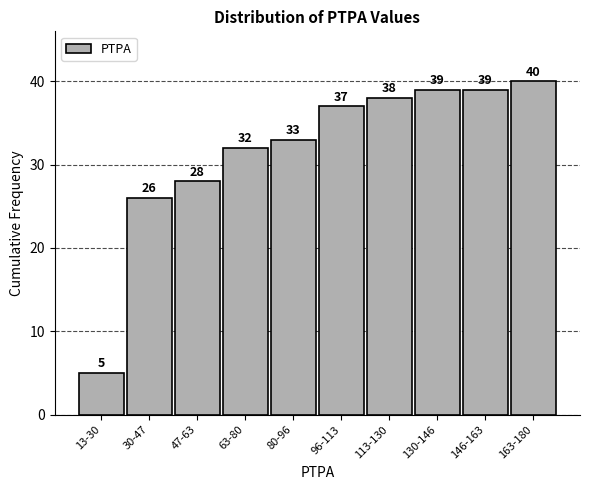

Reading left to right, extract all data points from this chart.

5	26	28	32	33	37	38	39	39	40